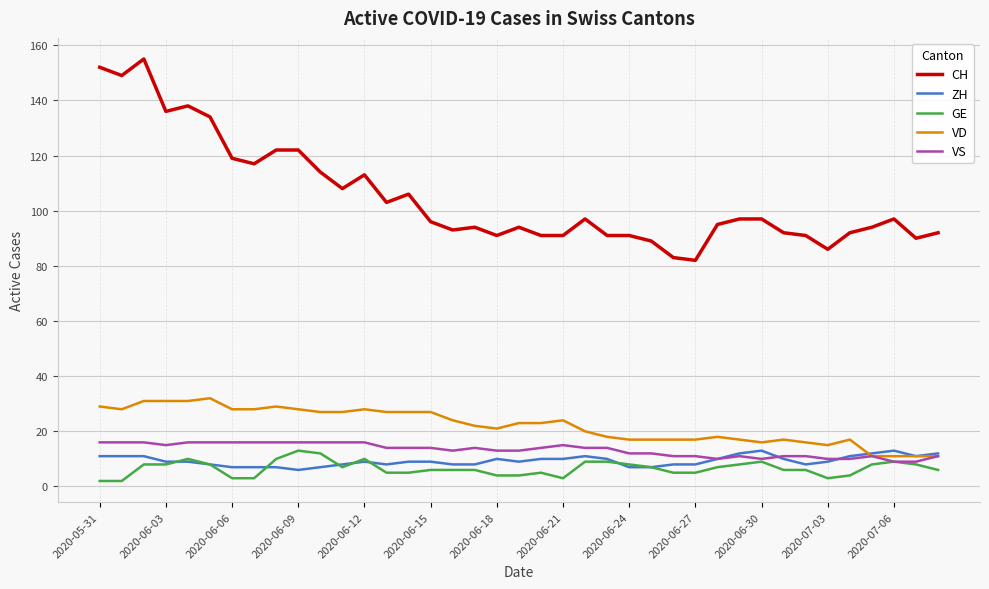

What is the average value of the ZH series?

9